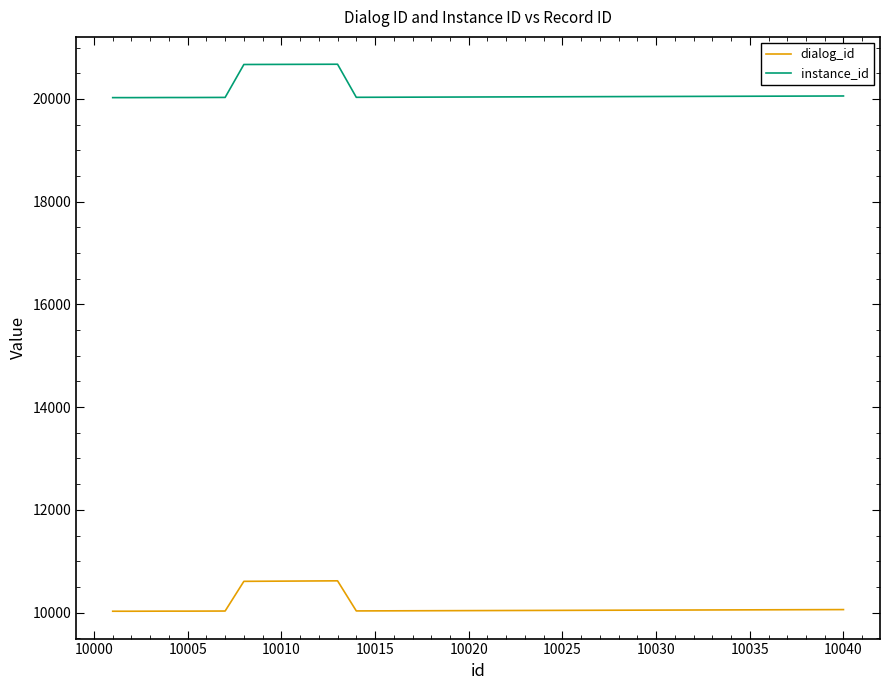

What is the minimum value shown in the chart?

10026